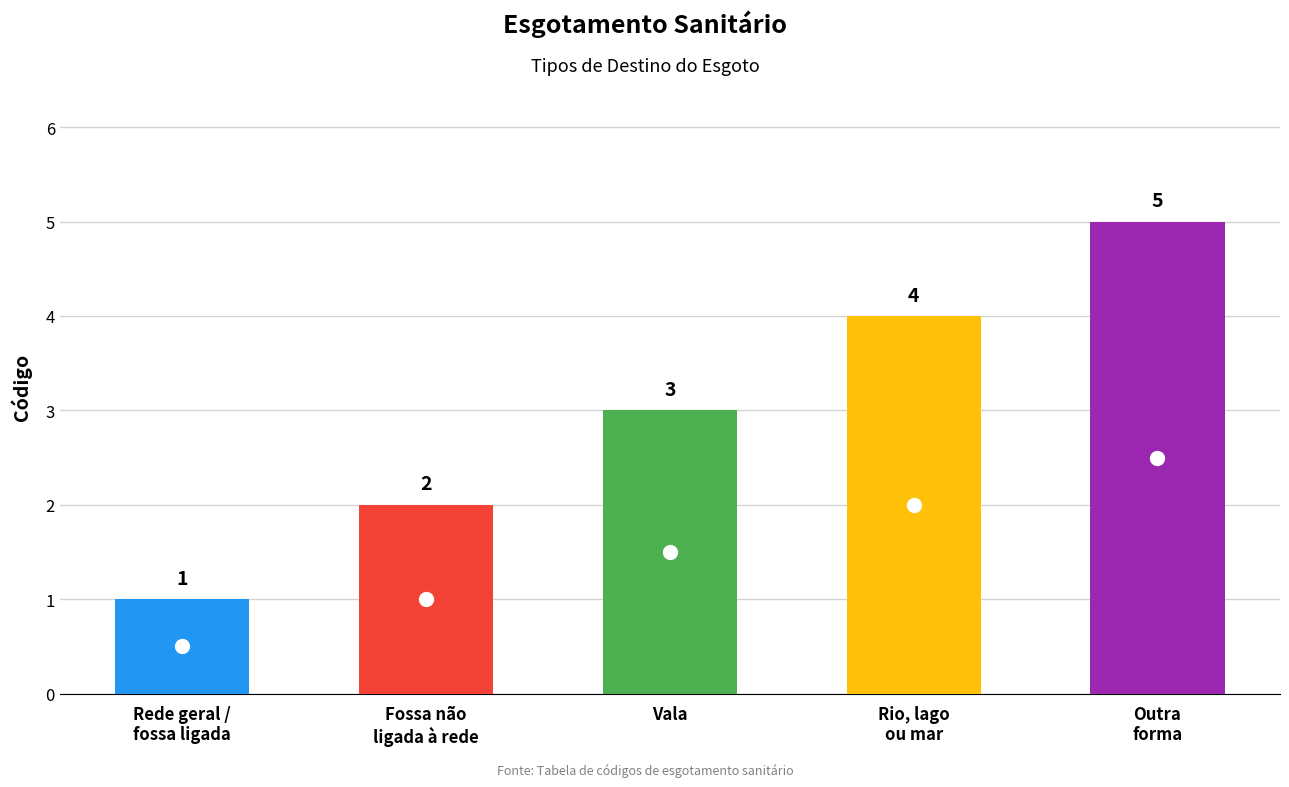

At which label is the value closest to 3?

Vala